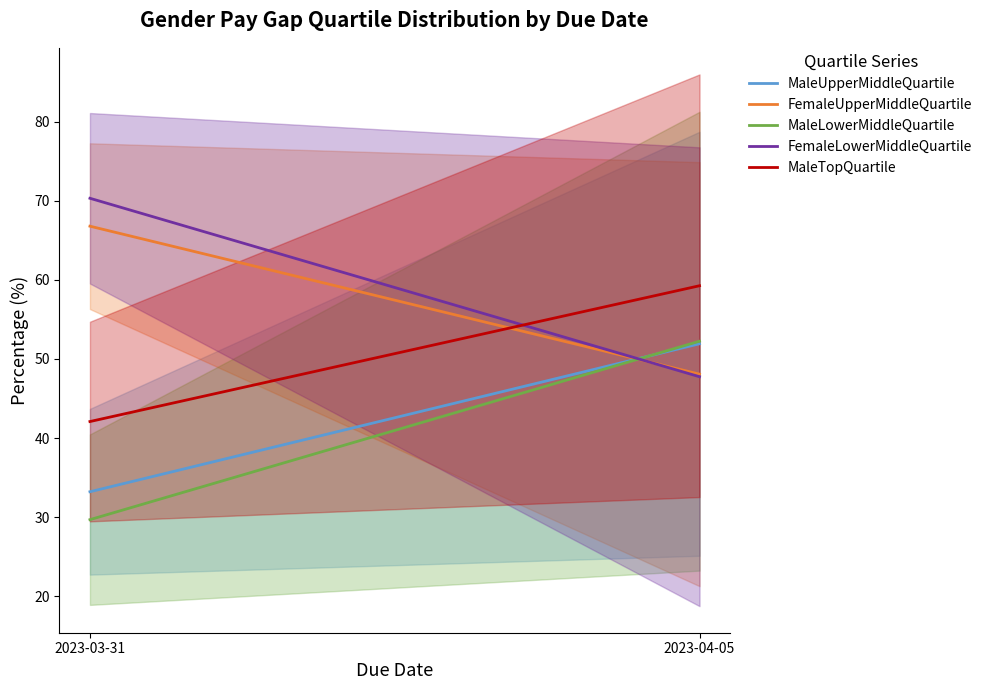

How many categories are shown in the chart?

2